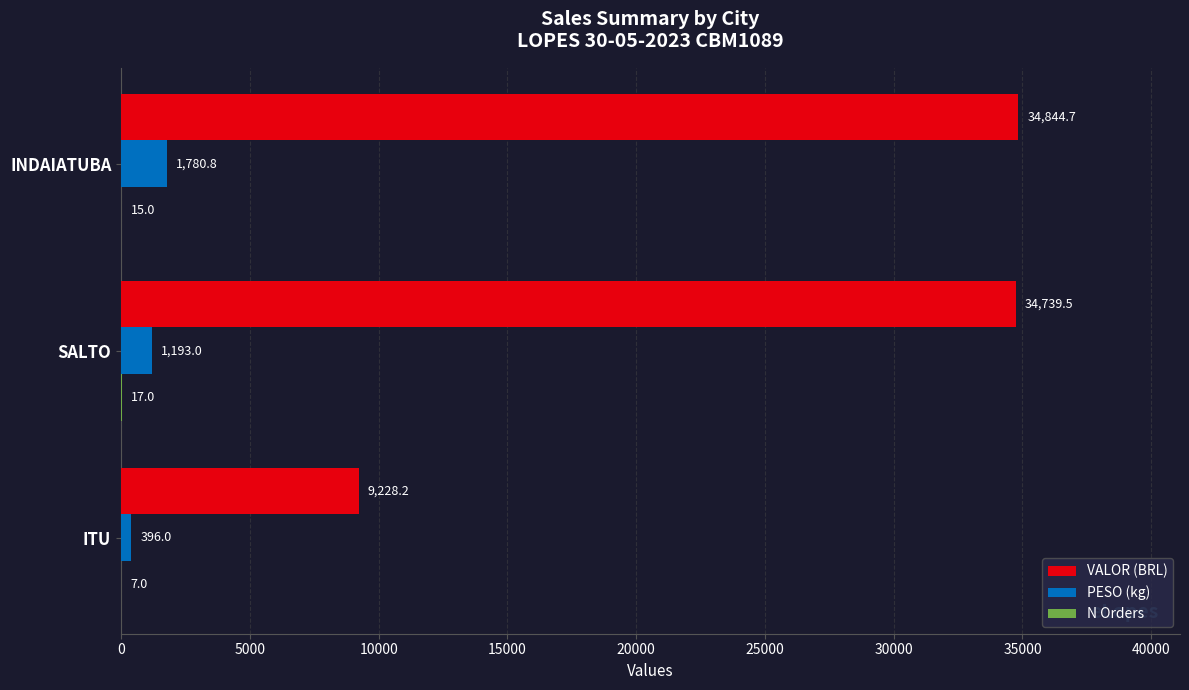

At which category does the chart reach its peak across all series?

INDAIATUBA